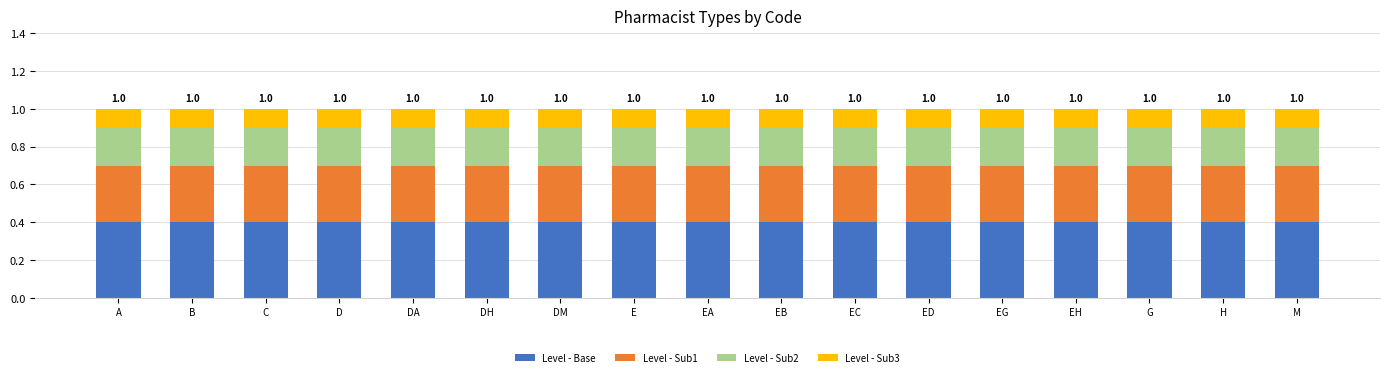

Is it true that Level - Base equals 0.7 at B?

False